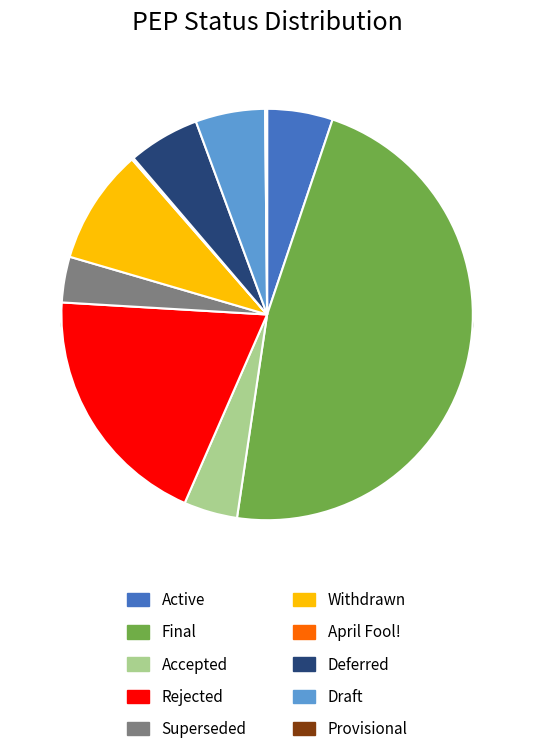

How many slices are in this pie chart?

10